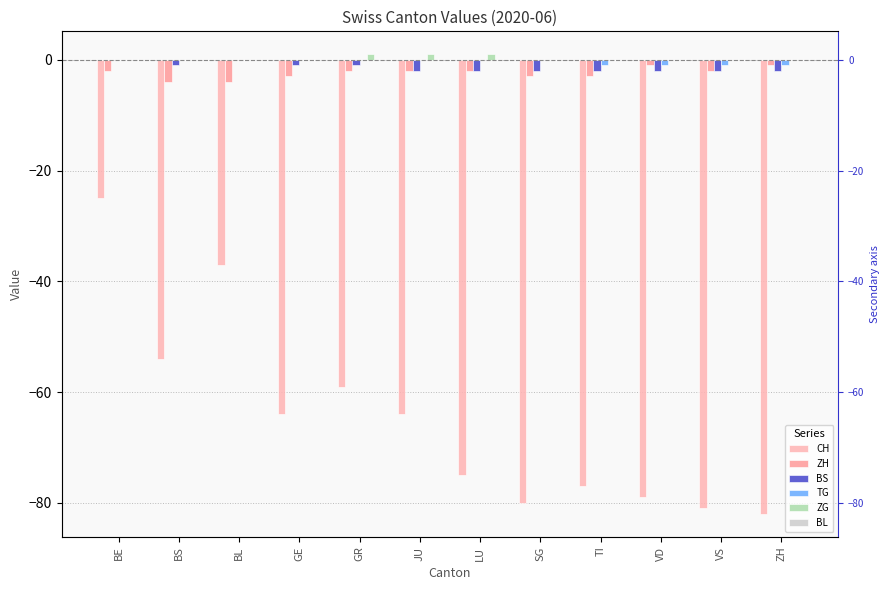

Which series has the largest total across all categories?

ZG